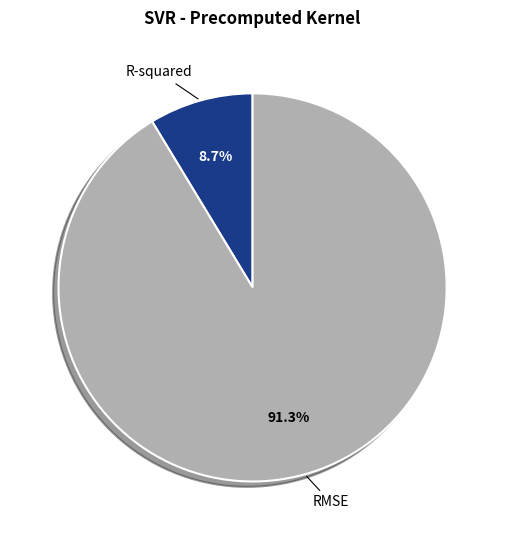

To the nearest percent, what percentage of the pie is RMSE?

91%